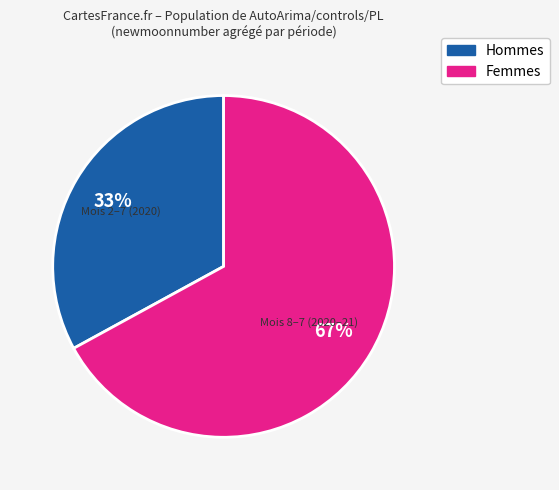

To the nearest percent, what is the average slice percentage?

50%